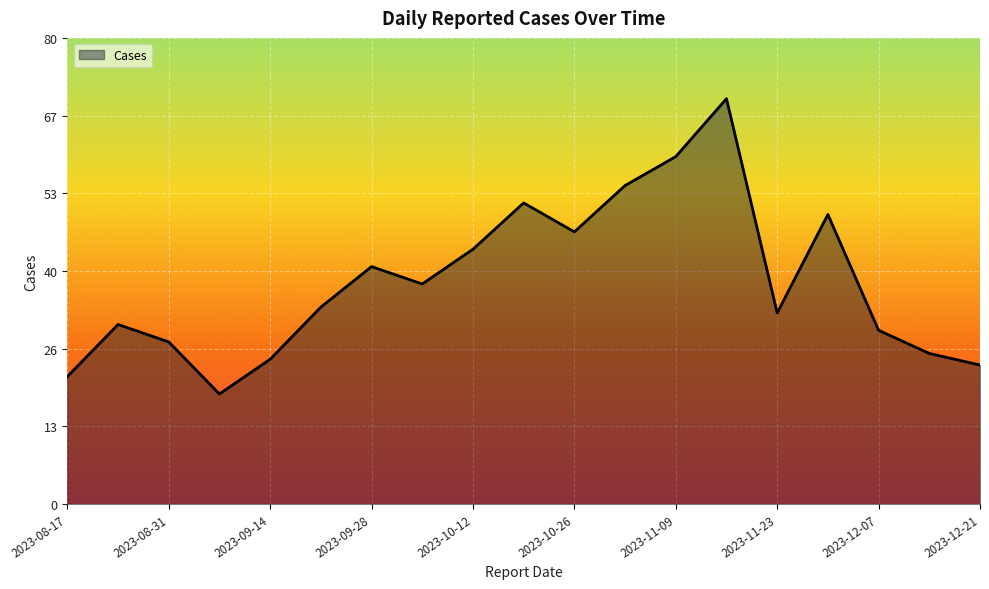

Does the chart have visible grid lines?

Yes